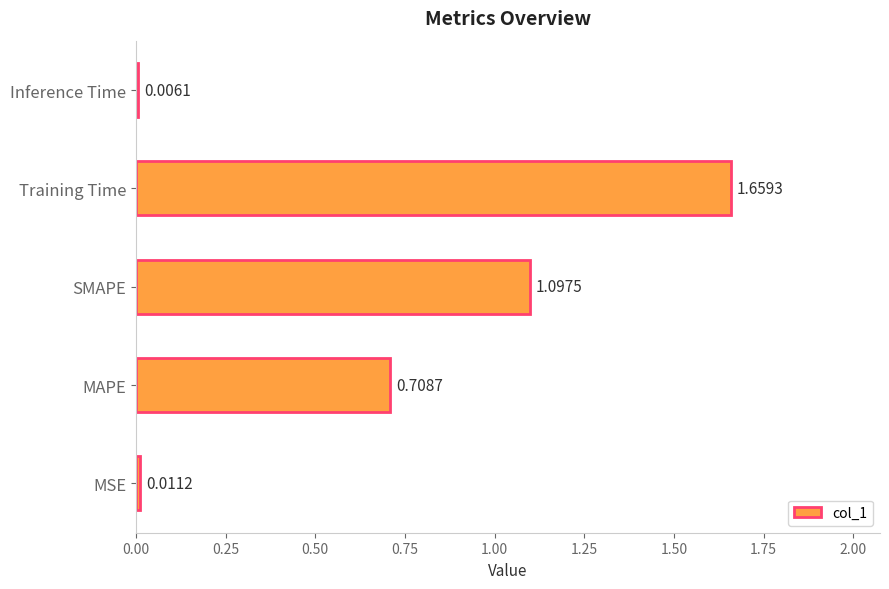

Where is the data nearest to the value 0?

Inference Time